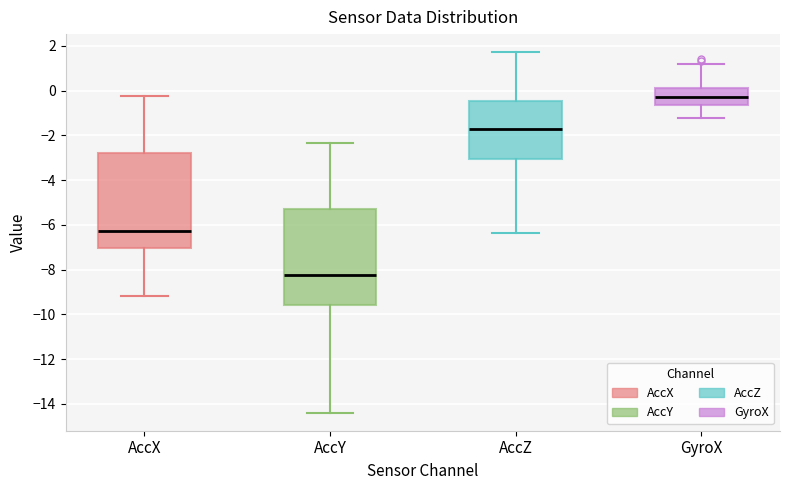

Reading left to right, read every box against the y-axis: the position of its median line, the range the box covers, and the ends of its whiskers. The values are not printed on the chart, so give them approximately, as read against the axis.

AccX: median -6.2, box -7.0 to -2.8, whiskers -9.2 to -0.2
AccY: median -8.2, box -9.6 to -5.4, whiskers -14.4 to -2.4
AccZ: median -1.8, box -3.0 to -0.4, whiskers -6.4 to 1.8
GyroX: median -0.2, box -0.6 to 0.2, whiskers -1.2 to 1.2